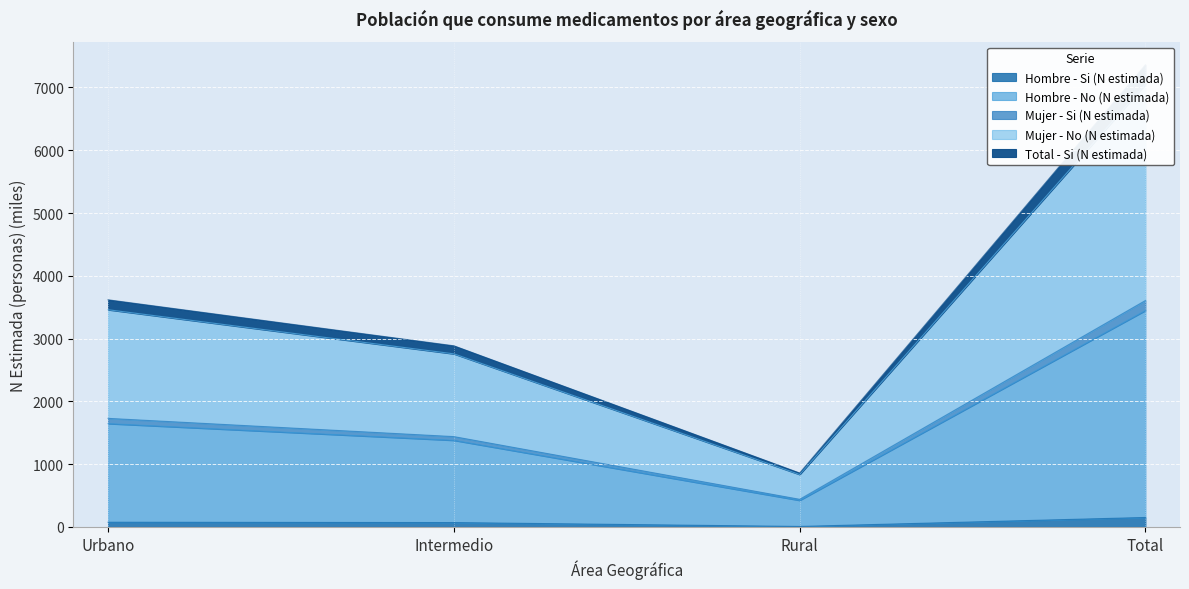

True or false: Hombre - No (N estimada) has a value of 907.2 at Intermedio.

False